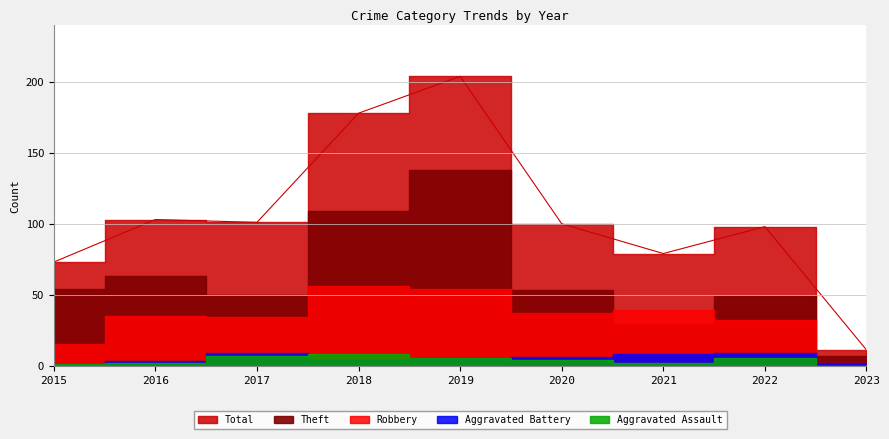

How many data points does each series have?

9